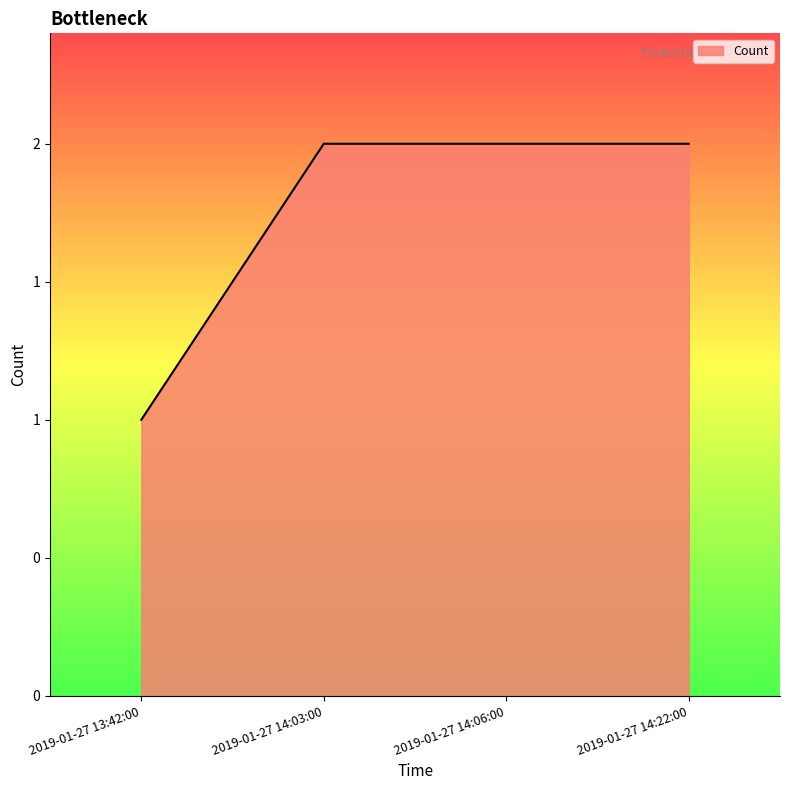

What is the change in value from 2019-01-27 13:42:00 to 2019-01-27 14:03:00?

+1